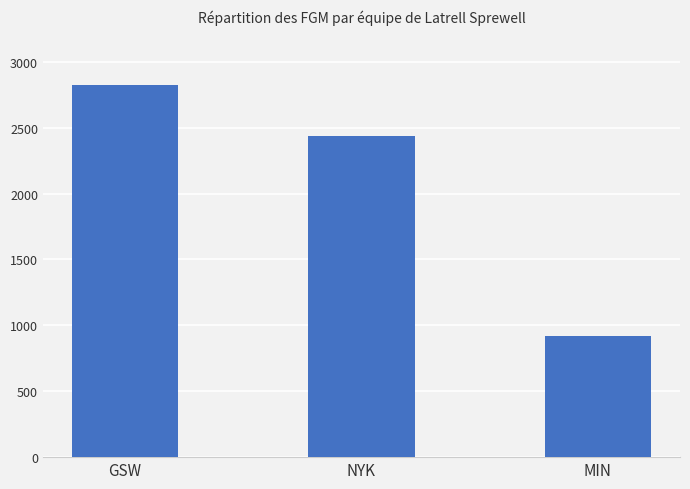

How many values are below 2434?

1